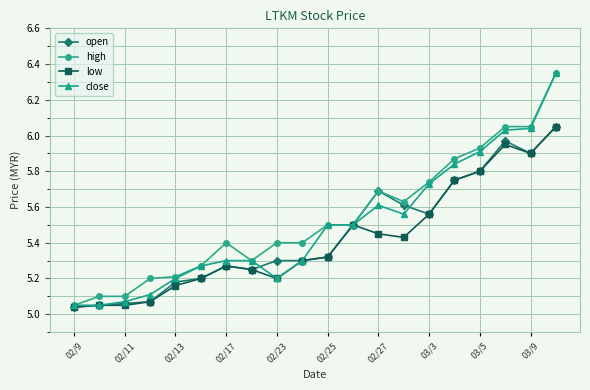

True or false: low has more than 0 points higher than both neighbors.

True